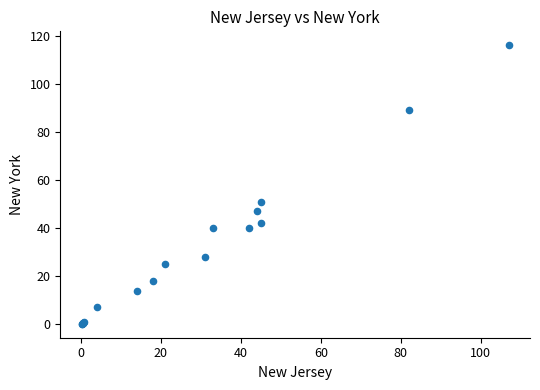

What Y value in the scatter plot is closest to 58?

51.0